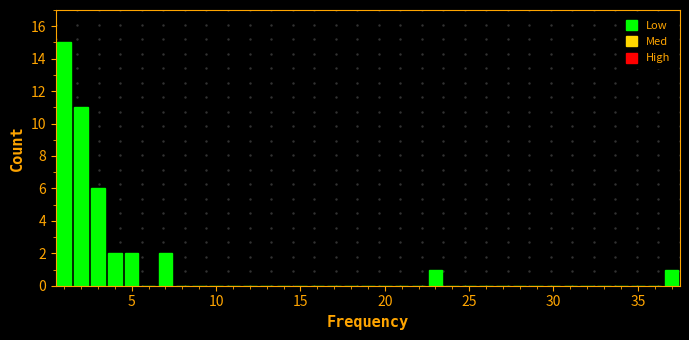

Around what value on the x-axis is the tallest bar? Give the approximate position of its centre, as read against the axis.

1.0